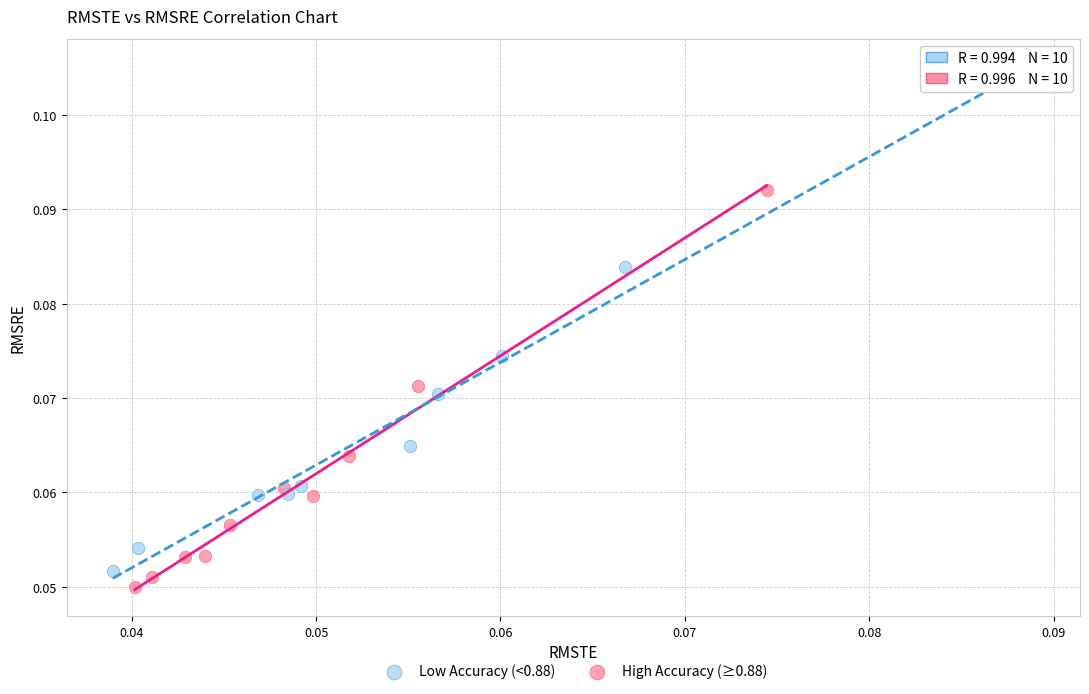

Which series reaches the maximum Y coordinate?

Low Accuracy (<0.88)